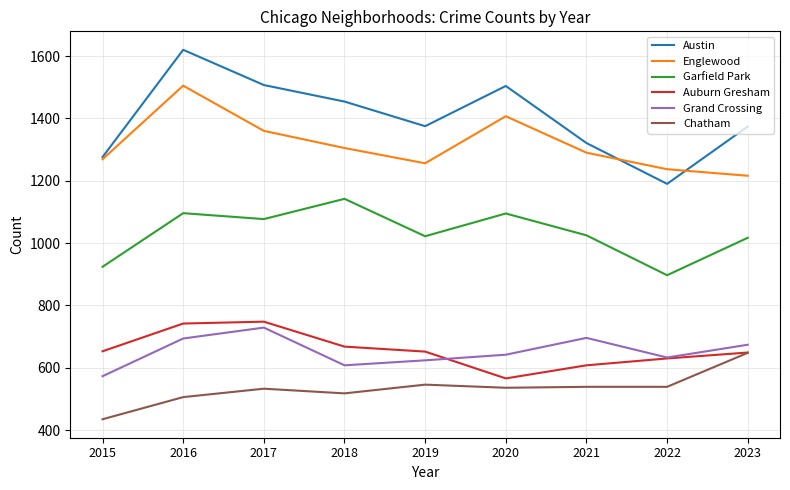

What is the difference between the Auburn Gresham values at 2022 and 2015?

23